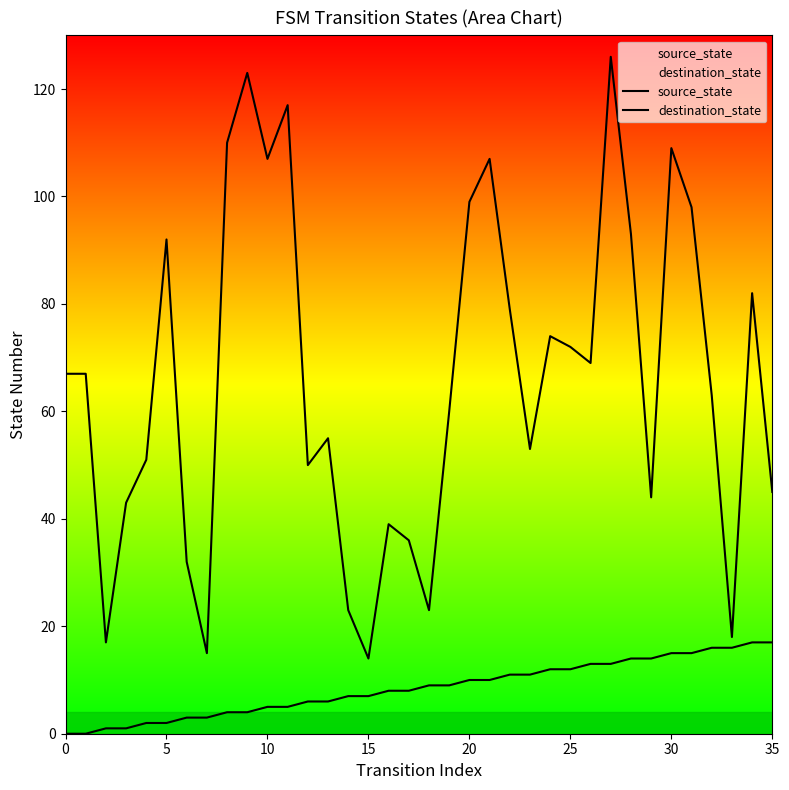

How many interior local peaks does the destination_state series have?

10